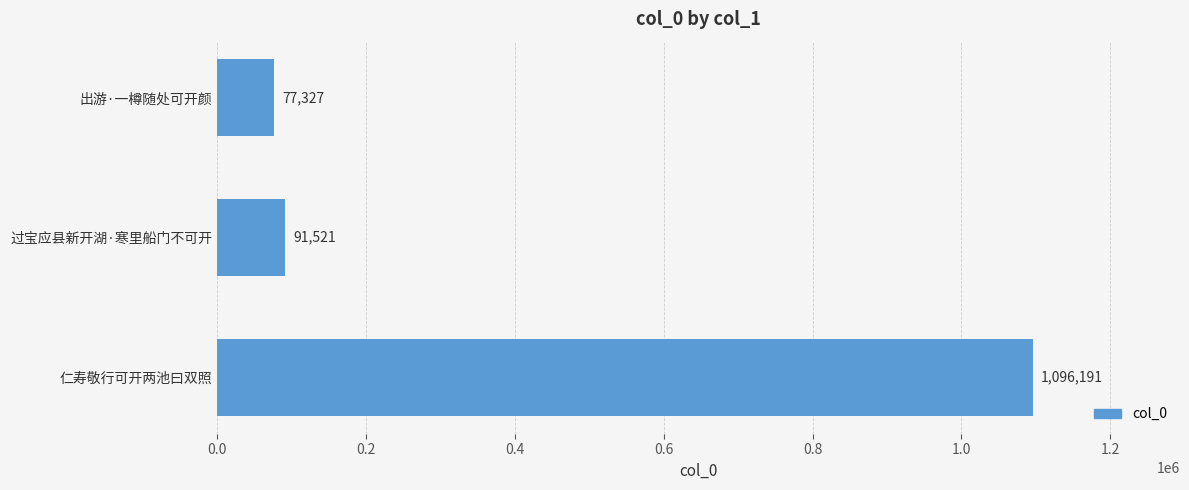

What is the difference between the values at 仁寿敬行可开两池曰双照 and 出游·一樽随处可开颜?

1018864